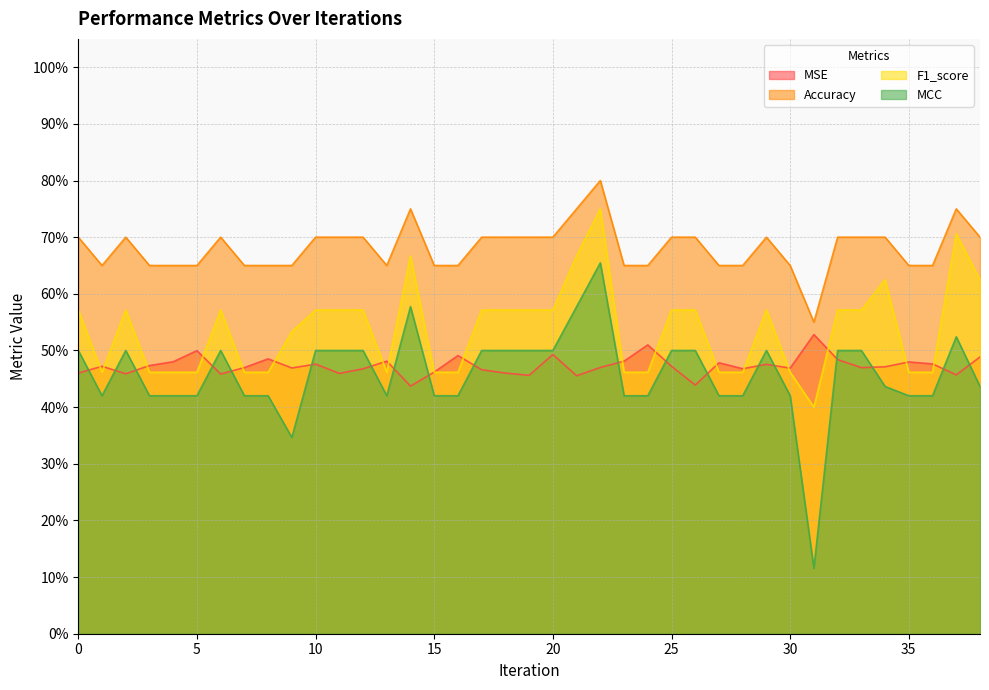

Rank the series by their maximum value, from lowest to highest.

MSE, MCC, F1_score, Accuracy